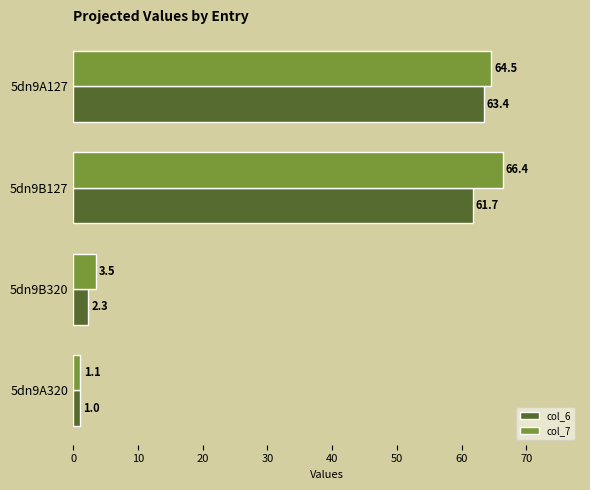

What is the sum of all col_7 values?

135.4